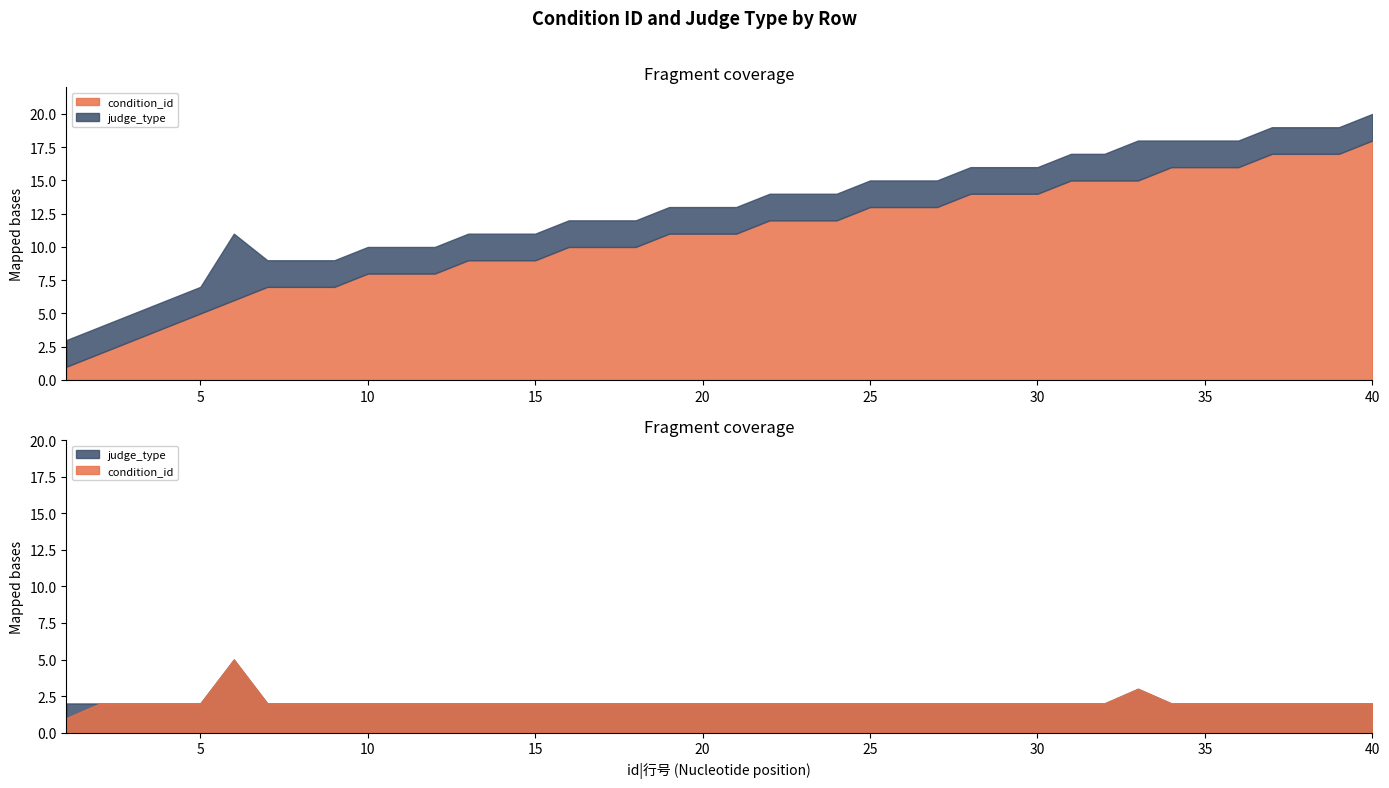

Where does the condition_id series first go above 11?

22